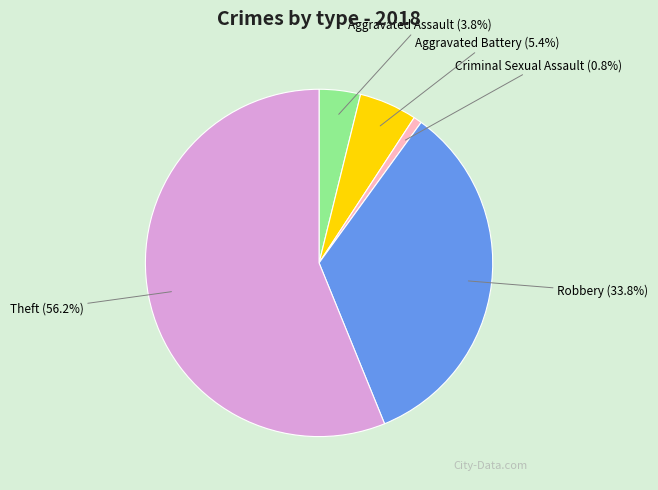

Approximately how many times larger is the value at Robbery compared to Criminal Sexual Assault?

44.0